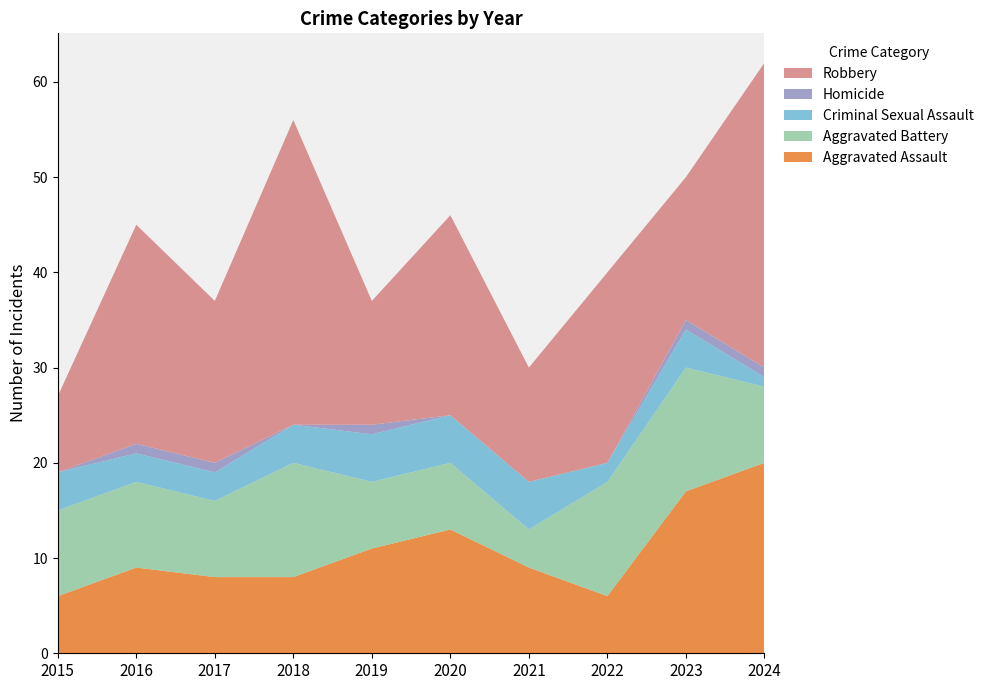

Reading left to right, list all the values displayed in this chart.

Aggravated Assault: 2015=6	2016=9	2017=8	2018=8	2019=11	2020=13	2021=9	2022=6	2023=17	2024=20
Aggravated Battery: 2015=9	2016=9	2017=8	2018=12	2019=7	2020=7	2021=4	2022=12	2023=13	2024=8
Criminal Sexual Assault: 2015=4	2016=3	2017=3	2018=4	2019=5	2020=5	2021=5	2022=2	2023=4	2024=1
Homicide: 2015=0	2016=1	2017=1	2018=0	2019=1	2020=0	2021=0	2022=0	2023=1	2024=1
Robbery: 2015=8	2016=23	2017=17	2018=32	2019=13	2020=21	2021=12	2022=20	2023=15	2024=32